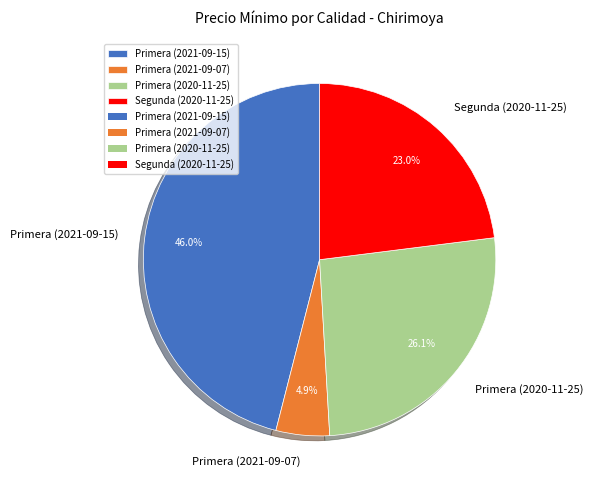

True or false: Primera (2021-09-07) accounts for 5% of the total.

True